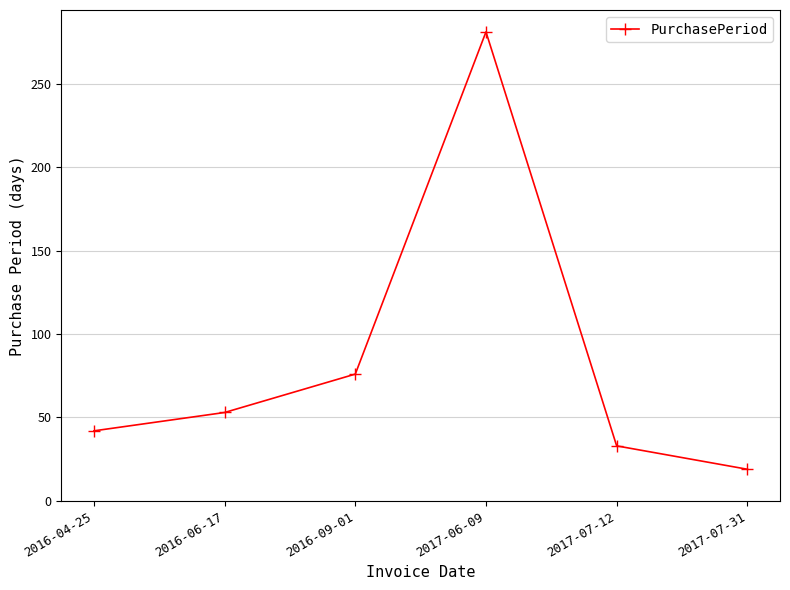

List the labels in order of value, largest first.

2017-06-09, 2016-09-01, 2016-06-17, 2016-04-25, 2017-07-12, 2017-07-31